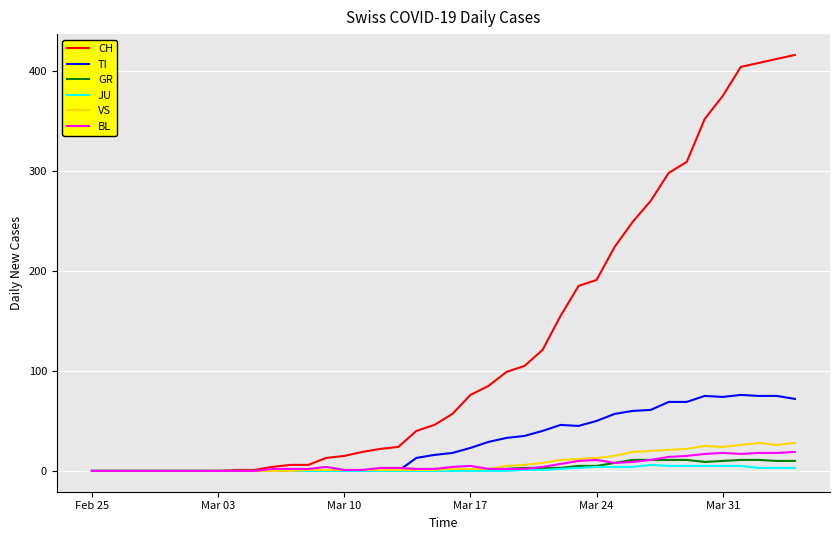

What is the maximum value shown in the chart?

416